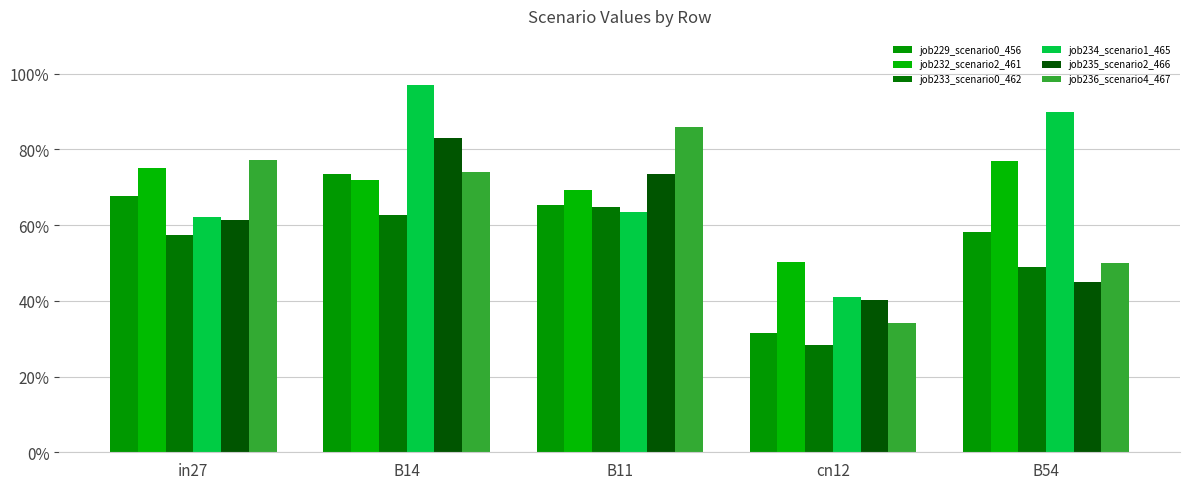

The job232_scenario2_461 series shows 1.2 at in27. True or false?

False